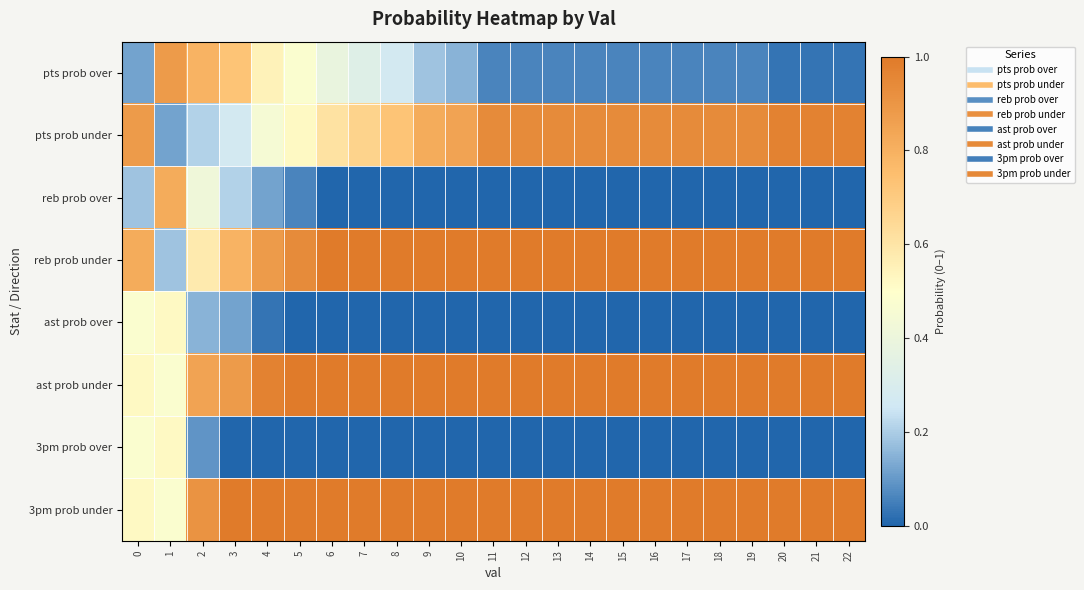

Which series has the largest total across all categories?

3pm prob under